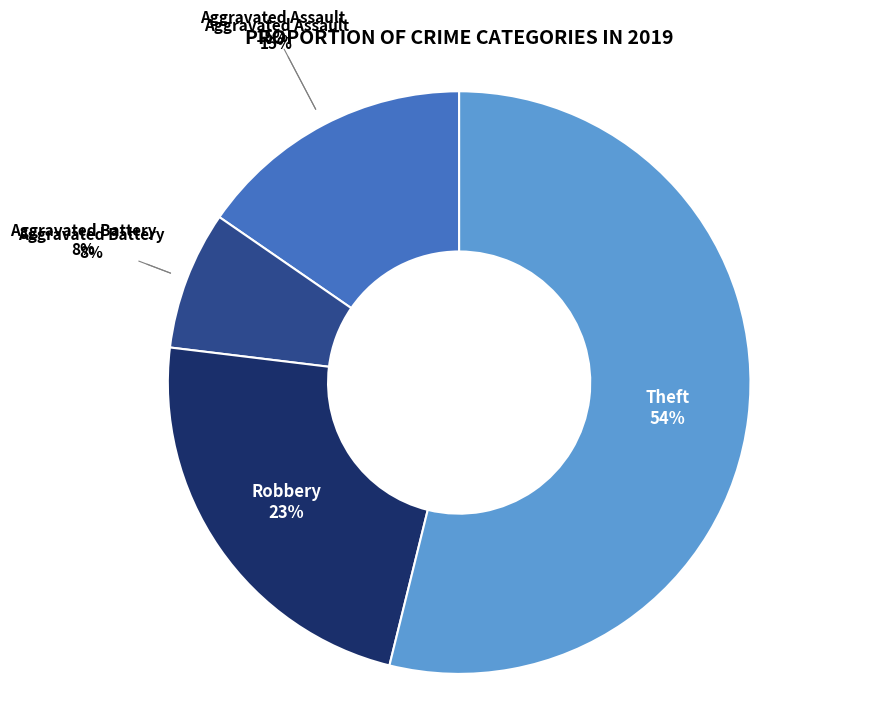

To the nearest percent, what is the difference between the largest and smallest slice percentages?

46%